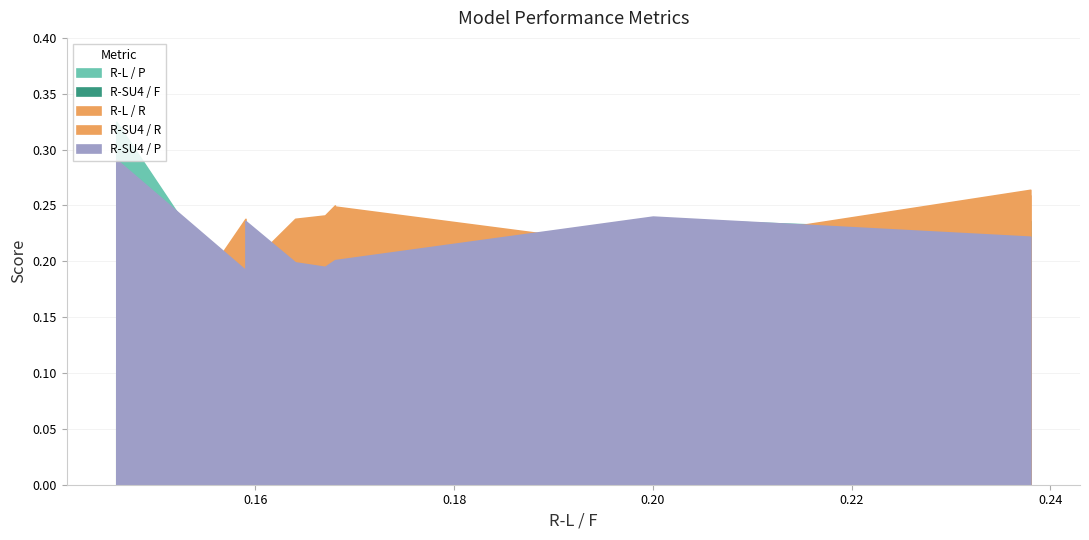

True or false: R-SU4 / P and R-L / P intersect in this chart.

True